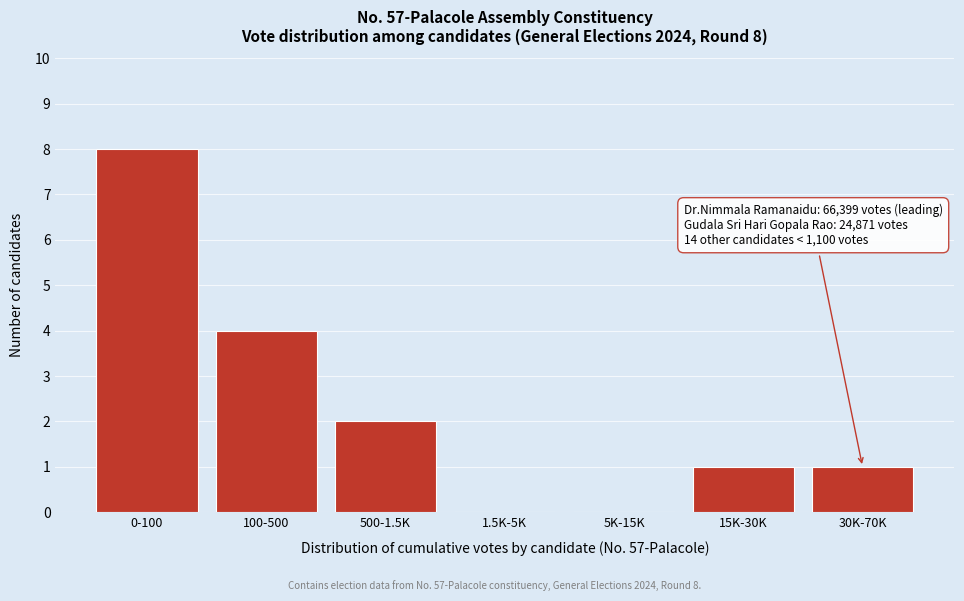

Reading left to right, list all the values displayed in this chart.

0-100=8	100-500=4	500-1.5K=2	1.5K-5K=0	5K-15K=0	15K-30K=1	30K-70K=1